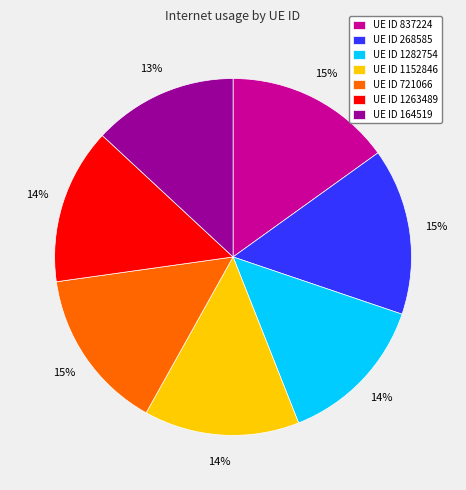

True or false: UE ID 1152846 accounts for 7% of the total.

False